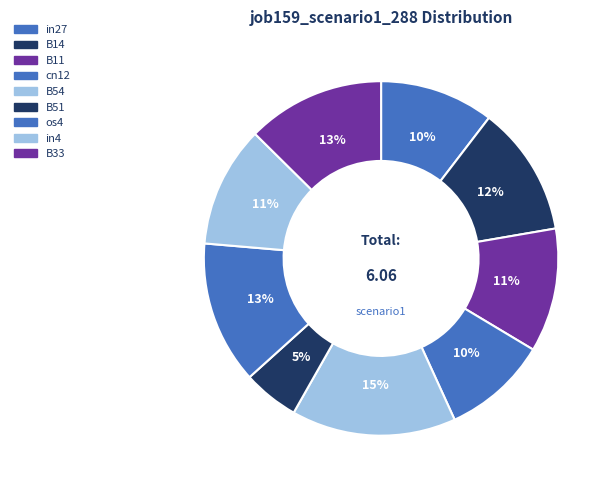

What percentage do in4 and os4 together represent?

24.1%